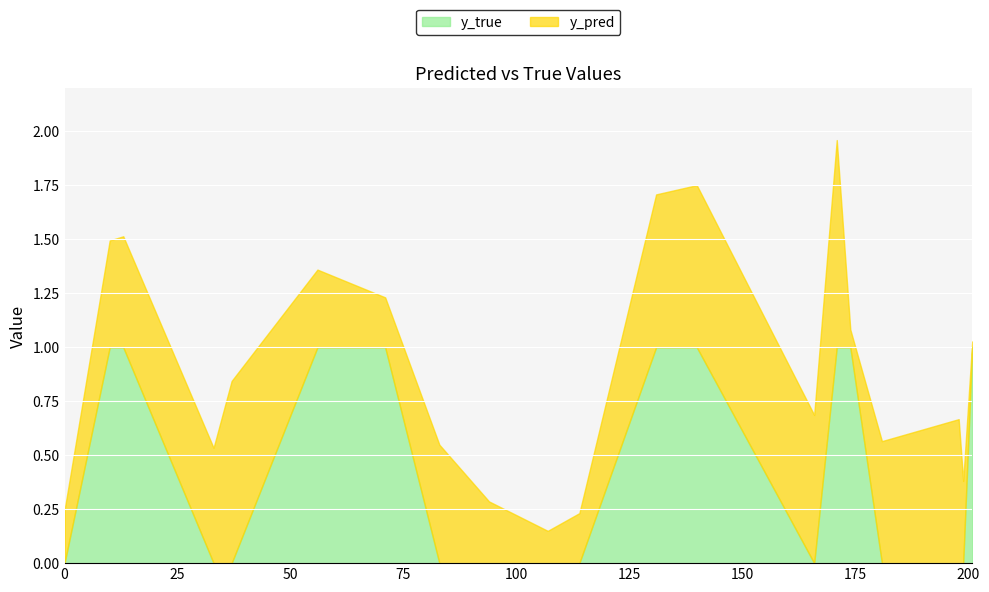

Which series has the largest total across all categories?

y_pred